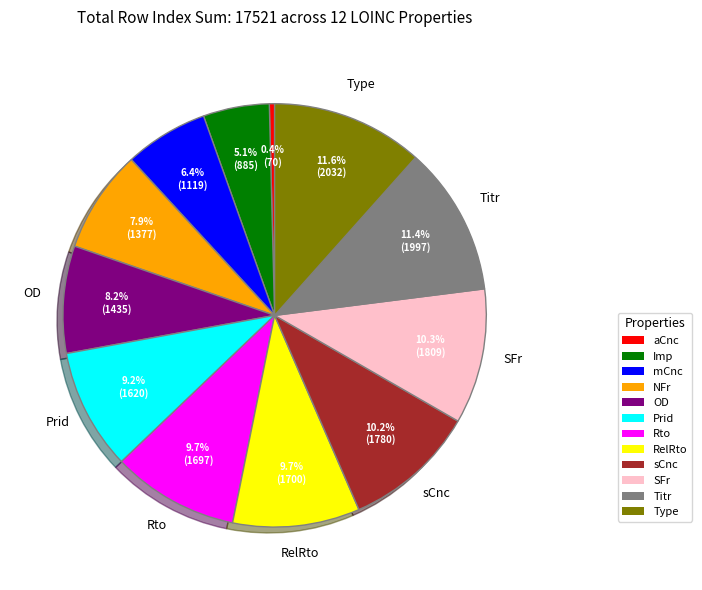

Between Titr and mCnc, which is larger?

Titr